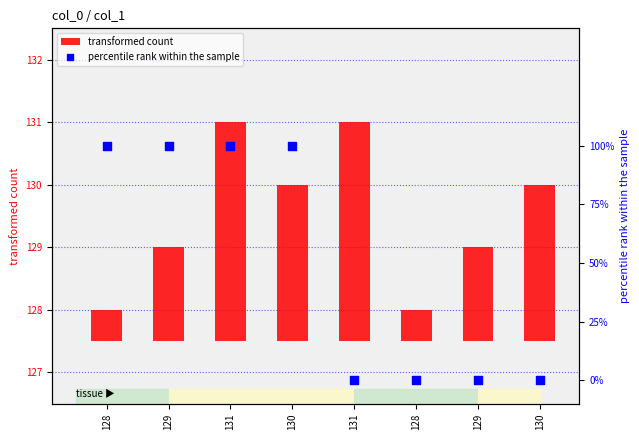

Is the value of transformed count at 129 greater than the value of percentile rank within the sample at 130?

Yes